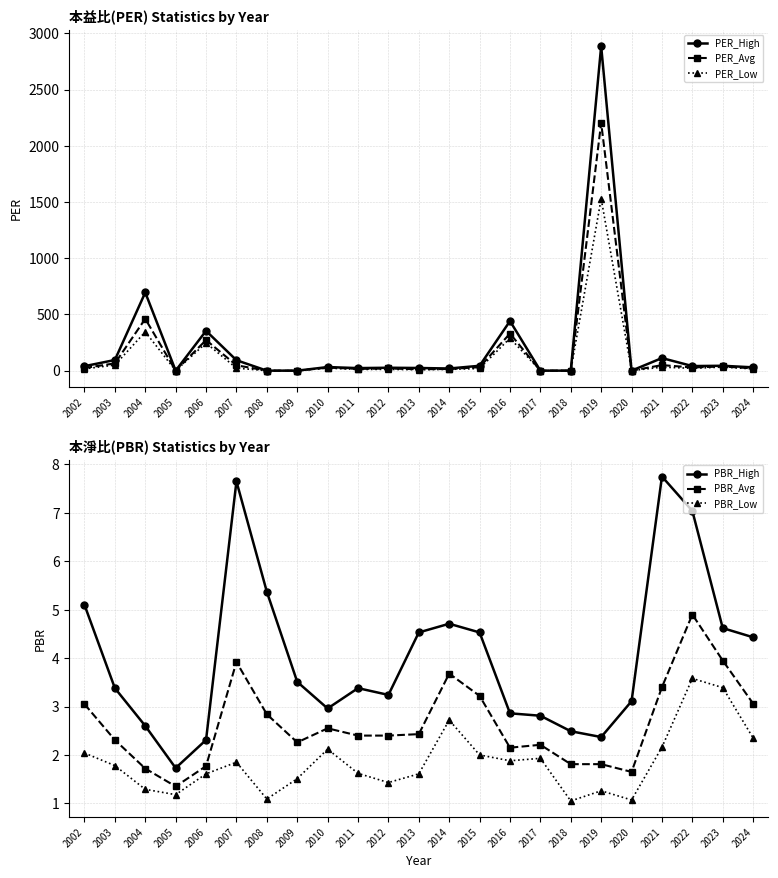

What are all the series names shown in the legend?

PER_High, PER_Avg, PER_Low, PBR_High, PBR_Avg, PBR_Low